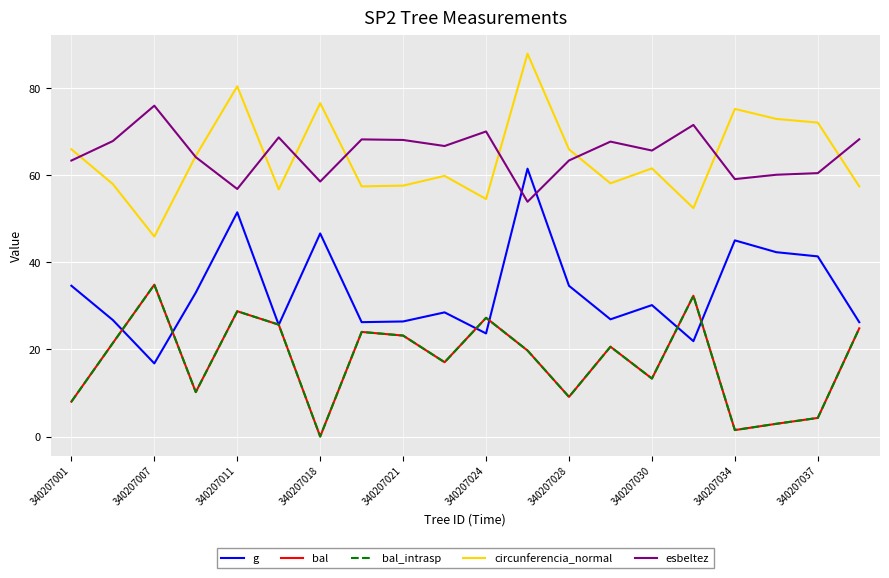

Rank the series by their maximum value, from lowest to highest.

bal, bal_intrasp, g, esbeltez, circunferencia_normal